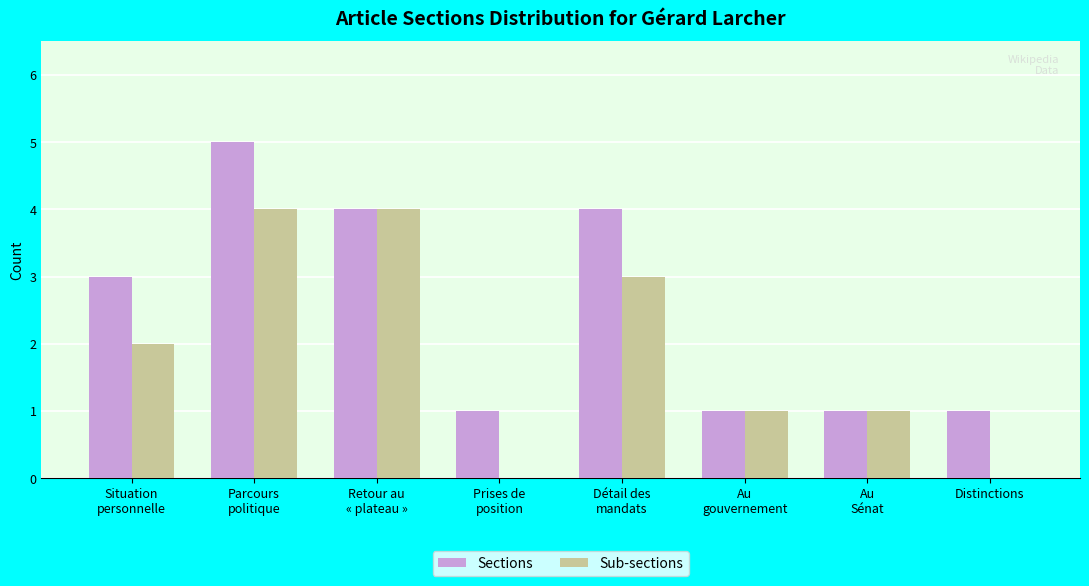

At which category does the chart reach its peak across all series?

Parcours
politique